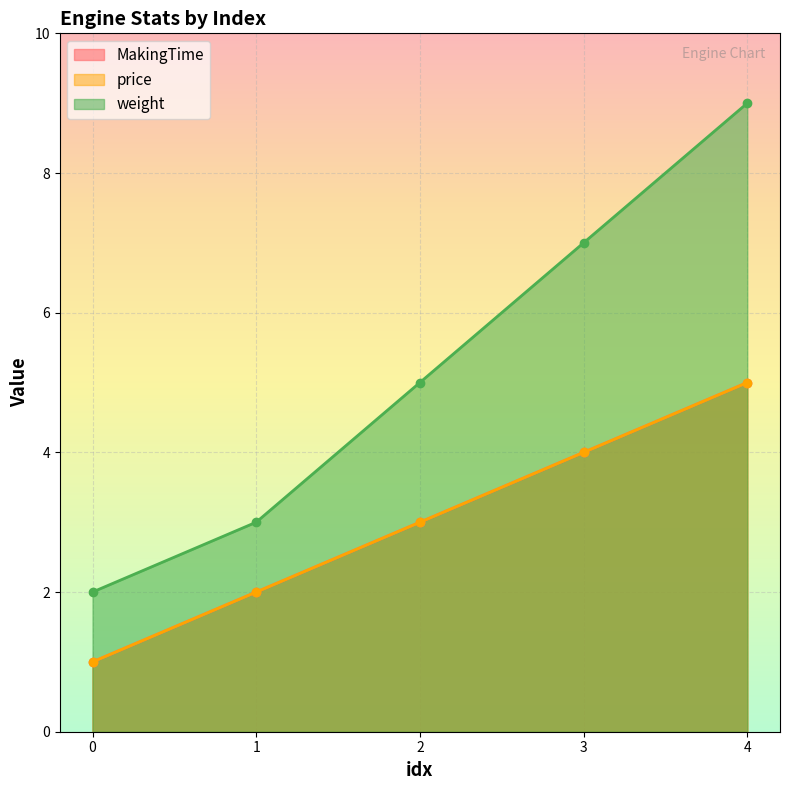

Reading left to right, list all the values displayed in this chart.

MakingTime: 1	2	3	4	5
price: 1	2	3	4	5
weight: 2	3	5	7	9